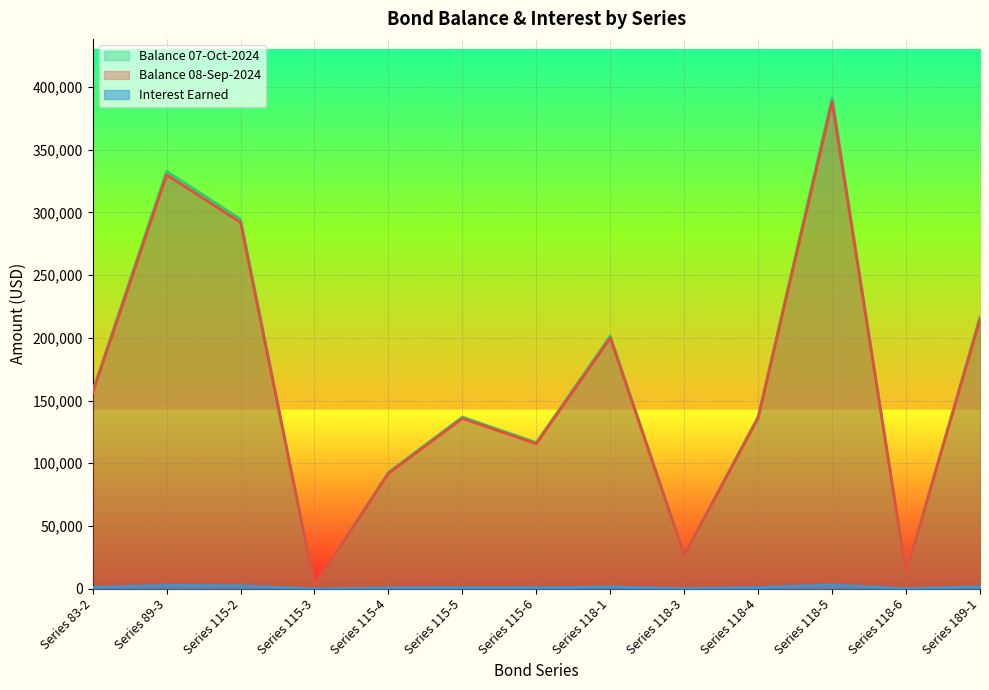

Does the chart display data point markers on the line(s)?

No